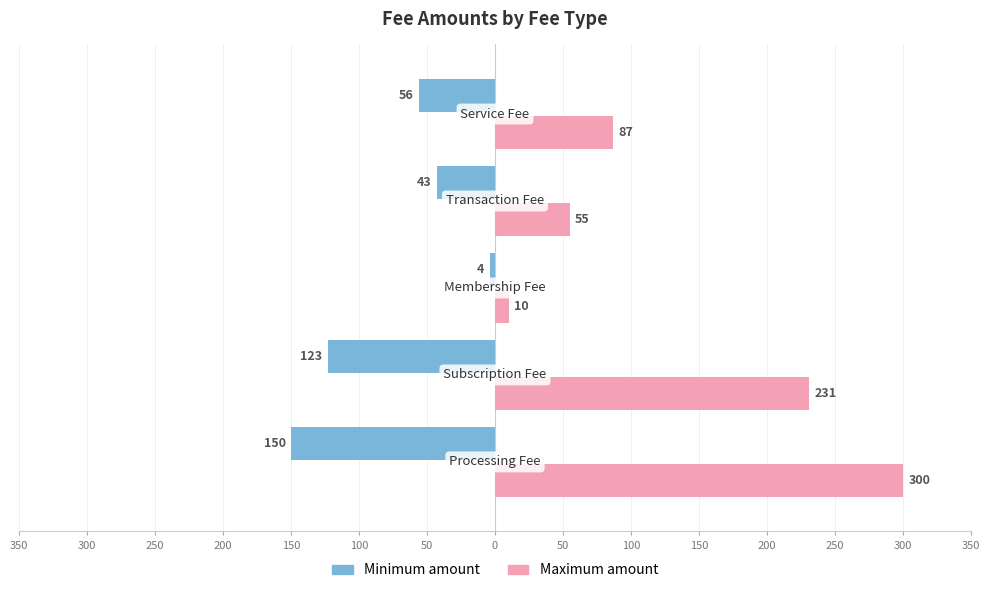

Reading left to right, what are all the values shown in this chart?

Minimum amount: -150	-123	-4	-43	-56
Maximum amount: 300	231	10	55	87